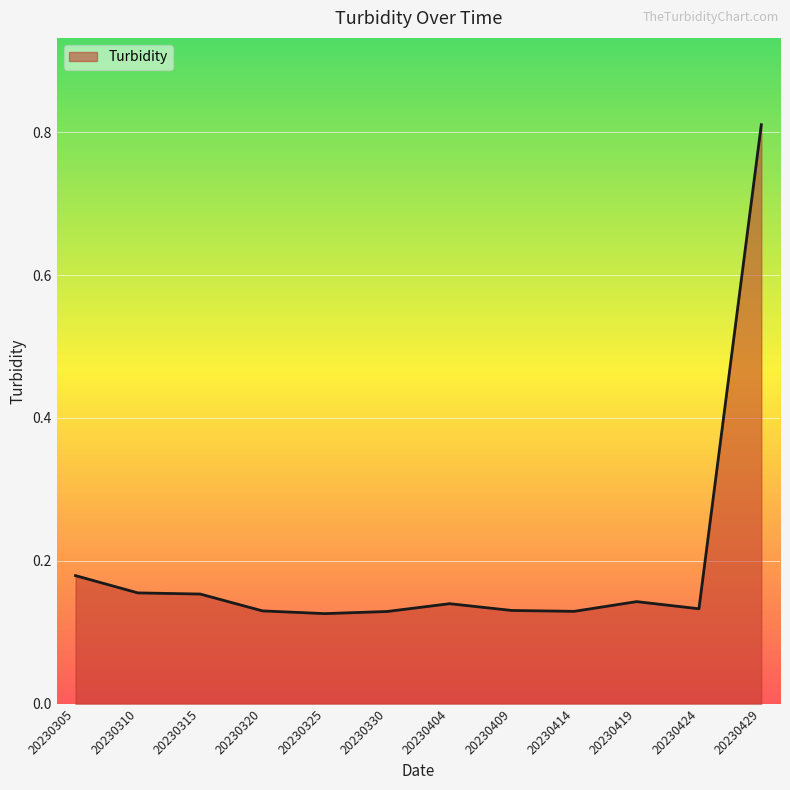

What is the difference between the maximum and minimum values?

0.7